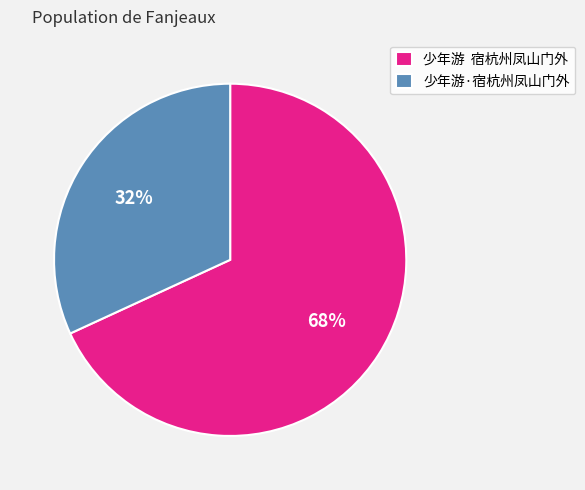

Which slice represents more than half of the pie?

少年游 宿杭州凤山门外